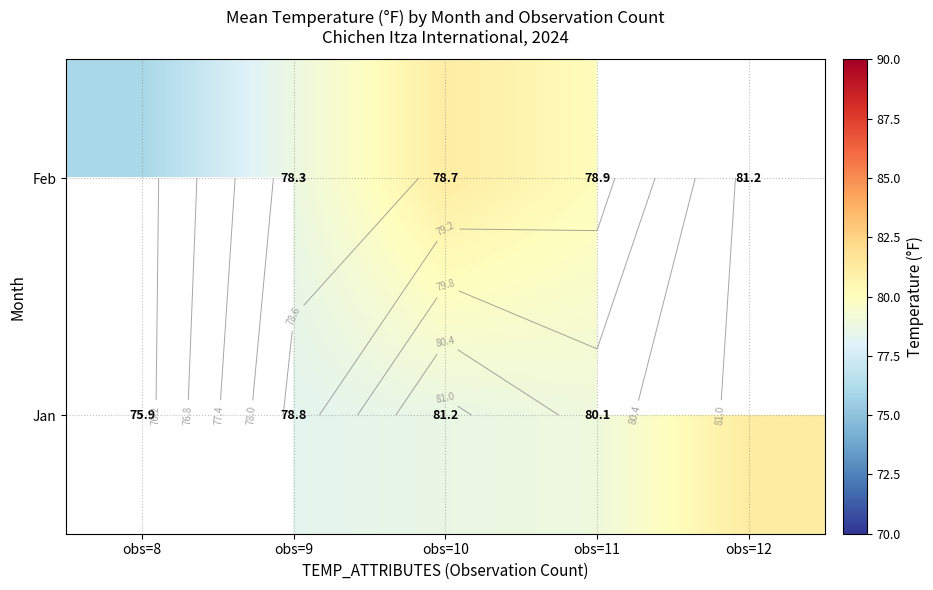

What is the spread (max minus min) of values at obs=9?

0.5